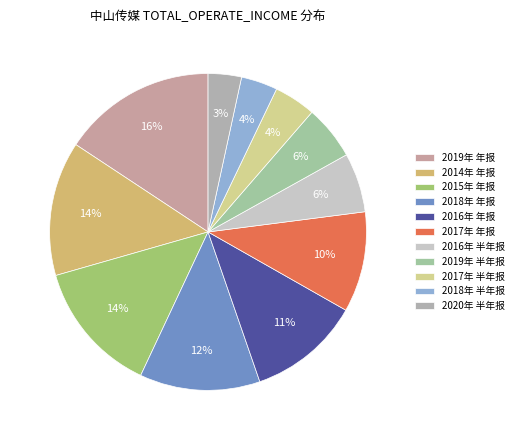

Is there a majority slice in this chart?

No